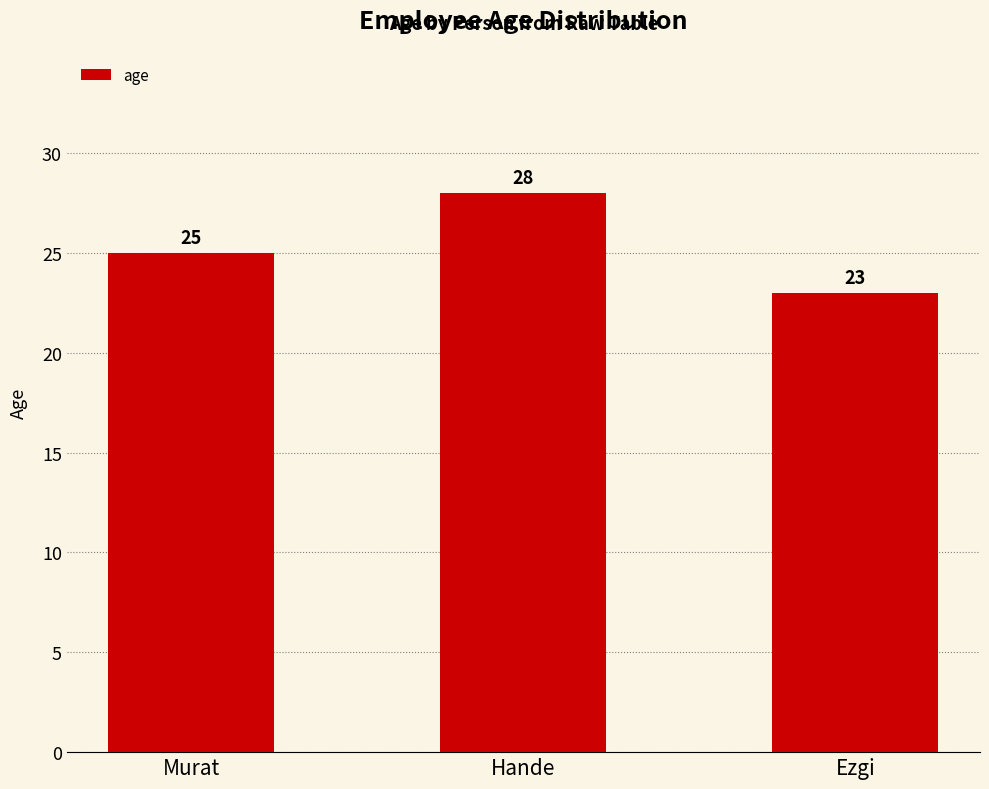

At which category does the chart reach its minimum across all series?

Ezgi